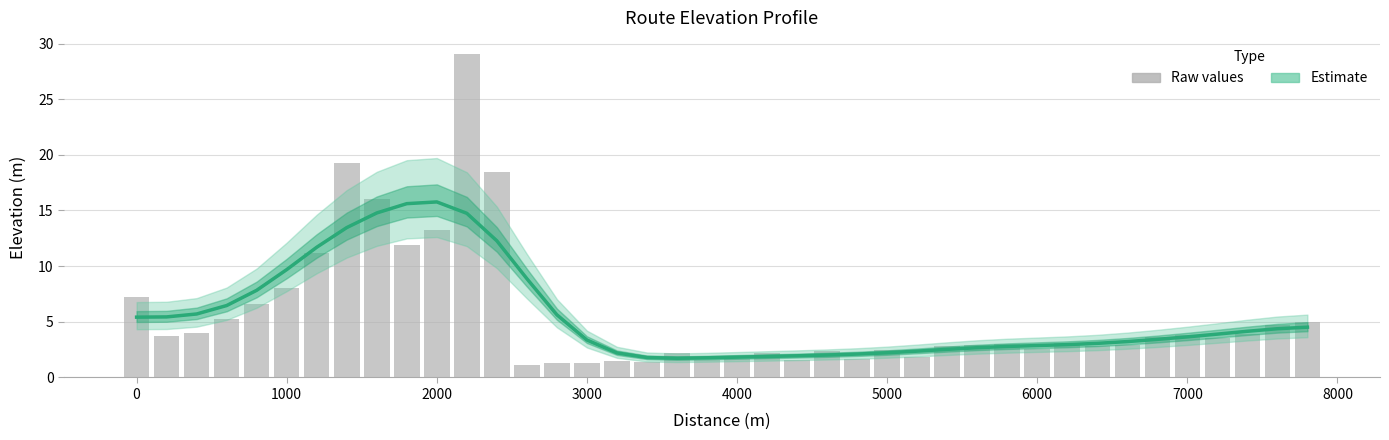

What is the value of the Raw values bar at the 4th from the left?

5.2